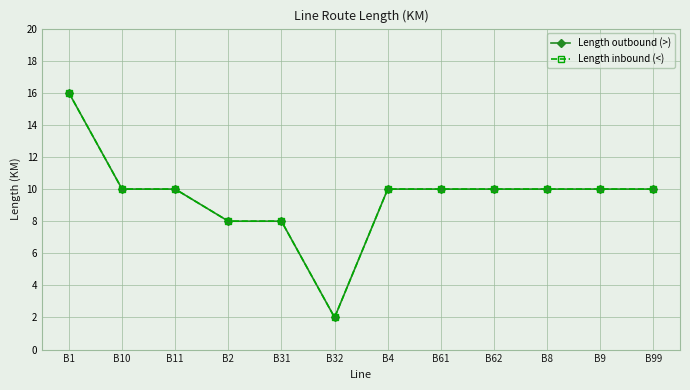

Which category has the highest value across all series?

B1